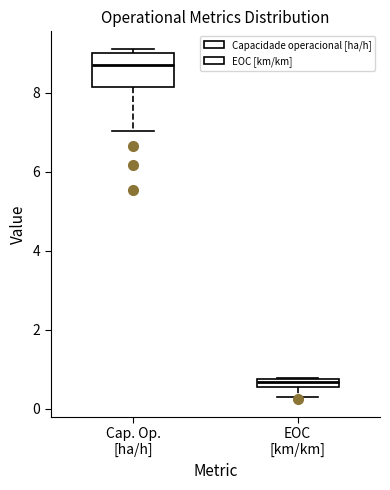

Which box's median line is the lowest?

EOC [km/km]